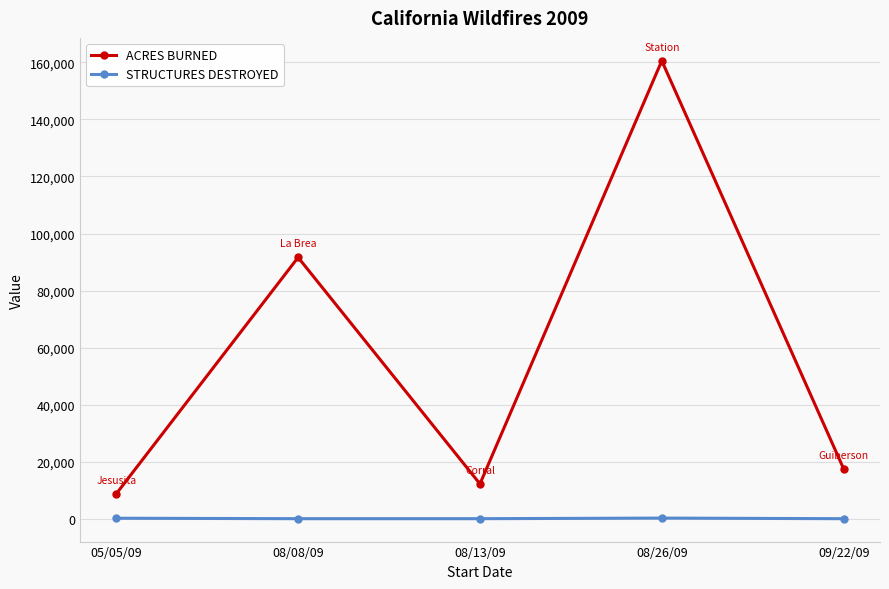

What position from the right is 08/26/09?

2